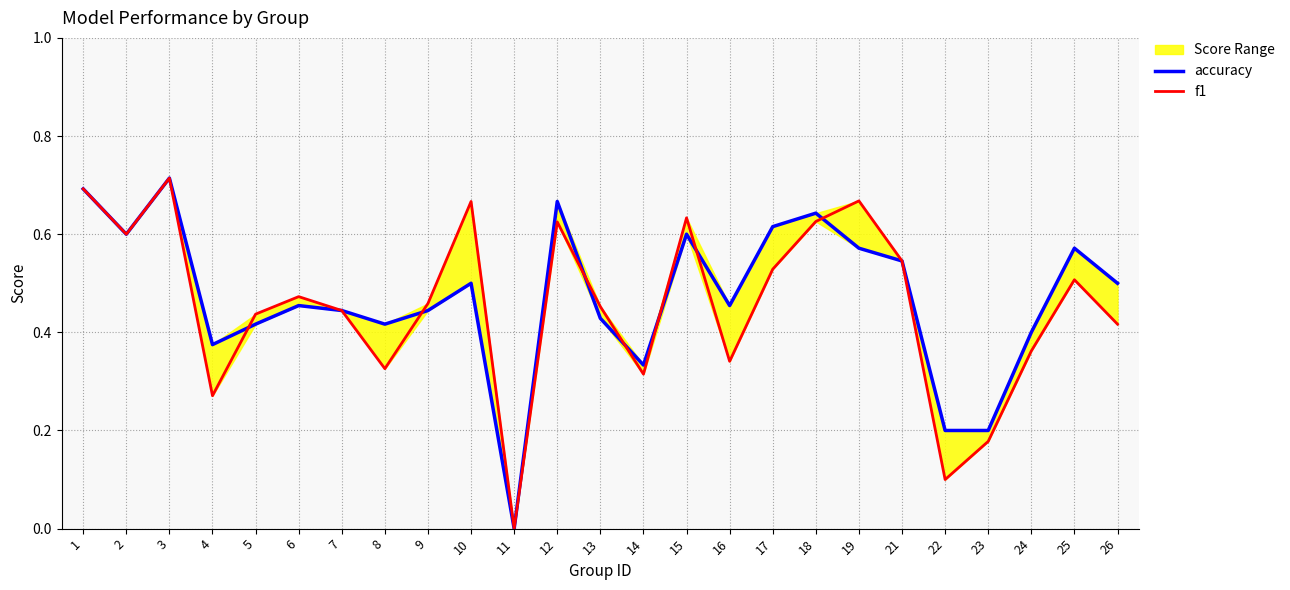

What is the difference between the second highest and minimum values in the f1 series?

0.7